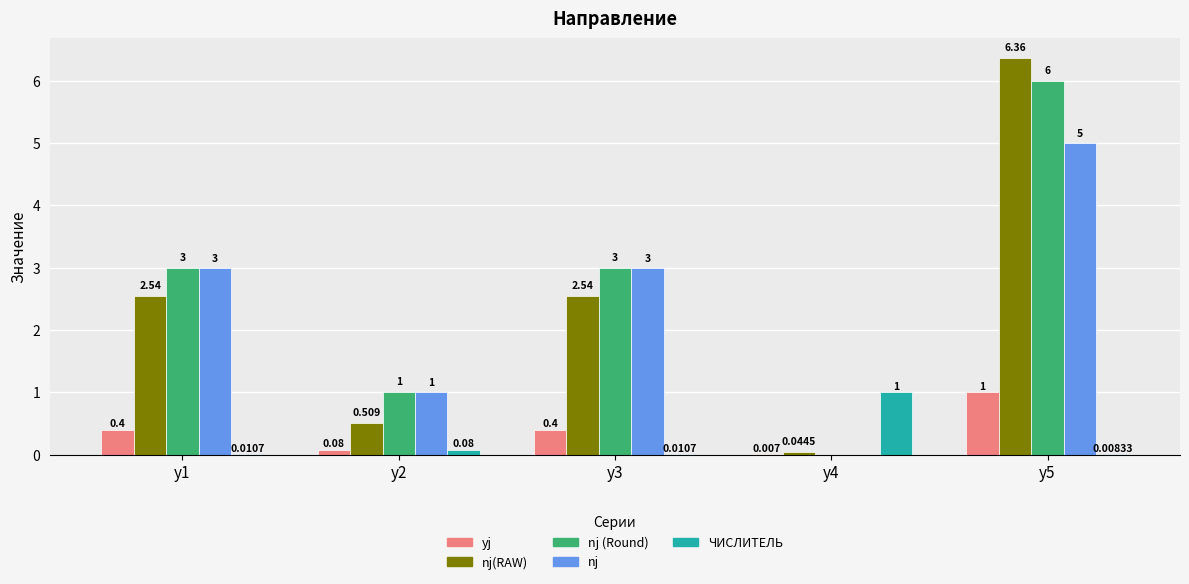

Which series has the largest total across all categories?

nj (Round)